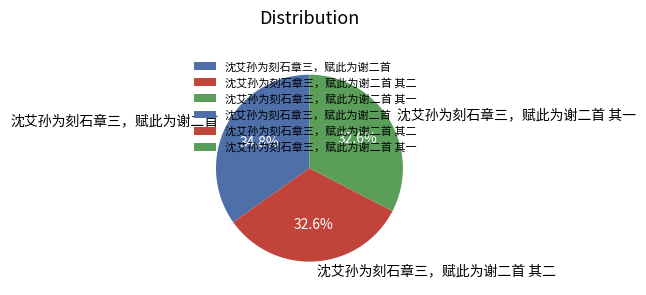

Is the sum of 沈艾孙为刻石章三，赋此为谢二首 其一 and 沈艾孙为刻石章三，赋此为谢二首 其二 greater than half?

Yes